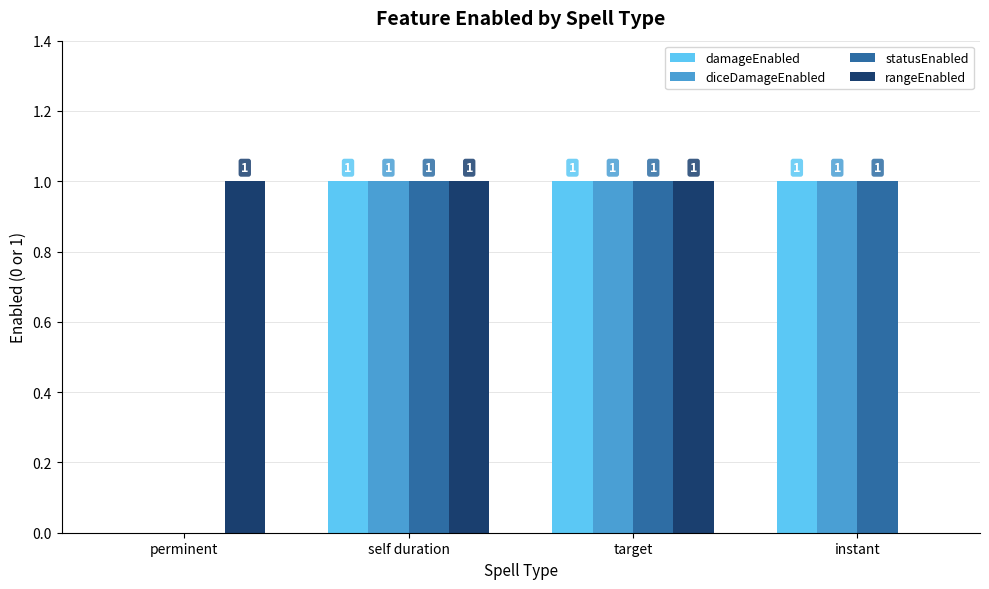

Reading right to left, what are all the values shown in this chart?

damageEnabled: instant=1	target=1	self duration=1	perminent=0
diceDamageEnabled: instant=1	target=1	self duration=1	perminent=0
statusEnabled: instant=1	target=1	self duration=1	perminent=0
rangeEnabled: instant=0	target=1	self duration=1	perminent=1